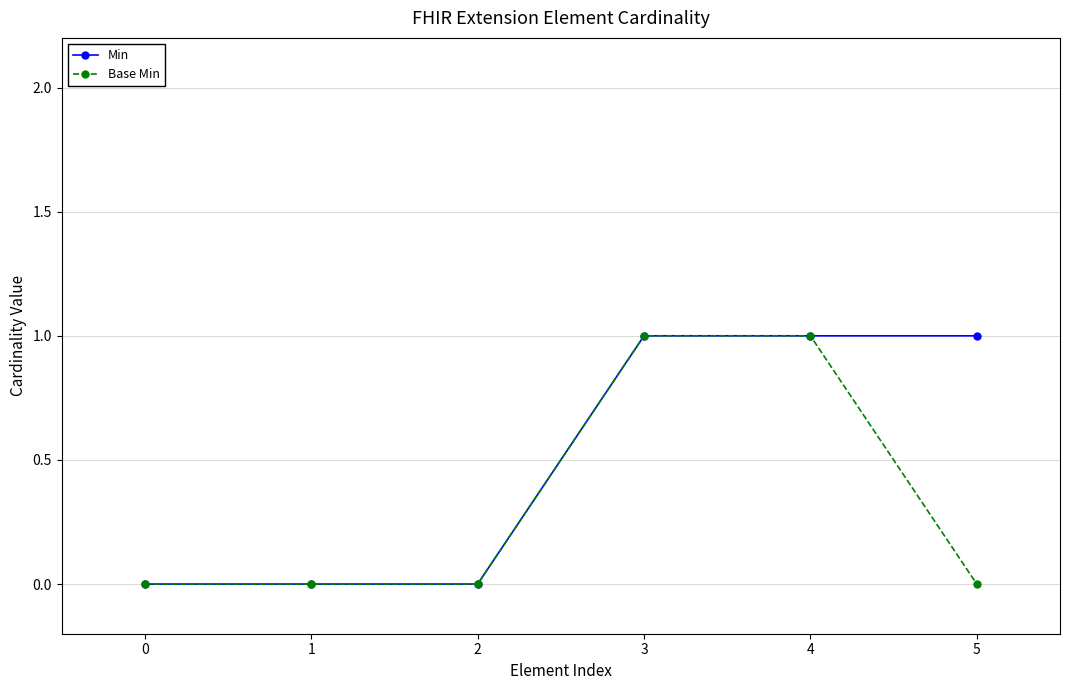

What is the maximum value for Min?

1